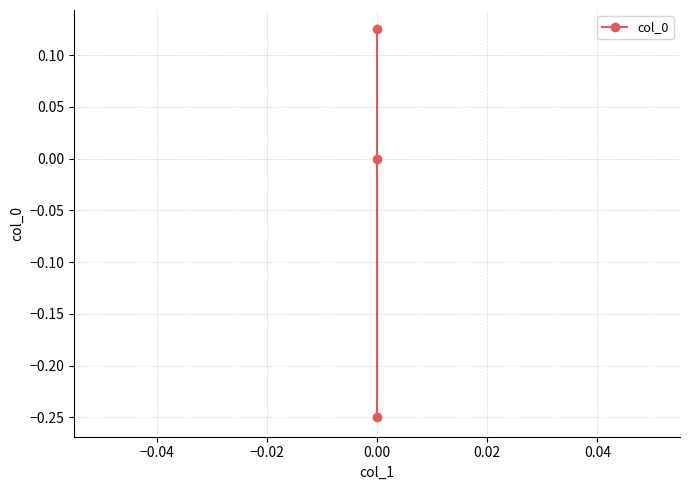

What is the sum of all values?

-0.1